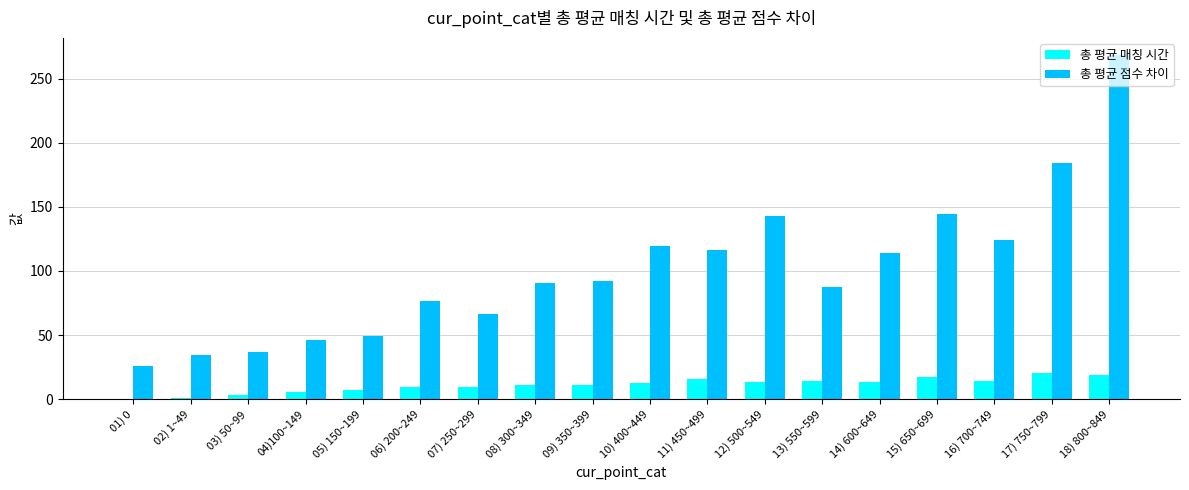

What is the sum of all 총 평균 매칭 시간 values?

197.9